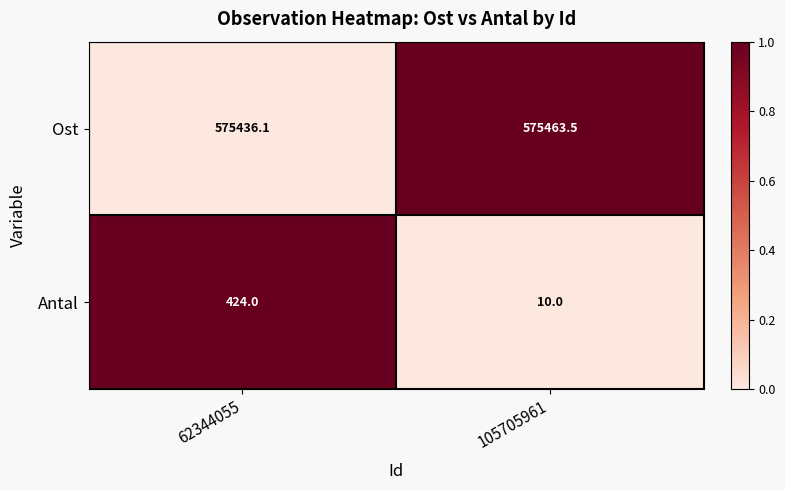

Count the number of categories in the chart.

2